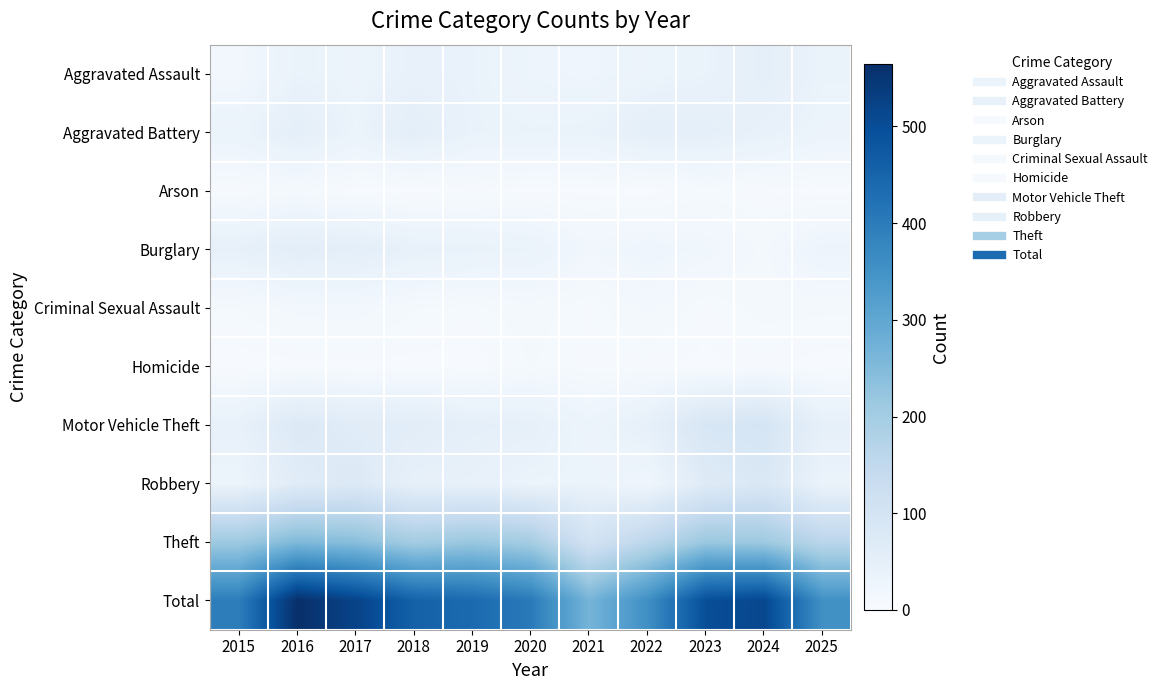

Between 2016 and 2022, which series saw the biggest shift?

Total